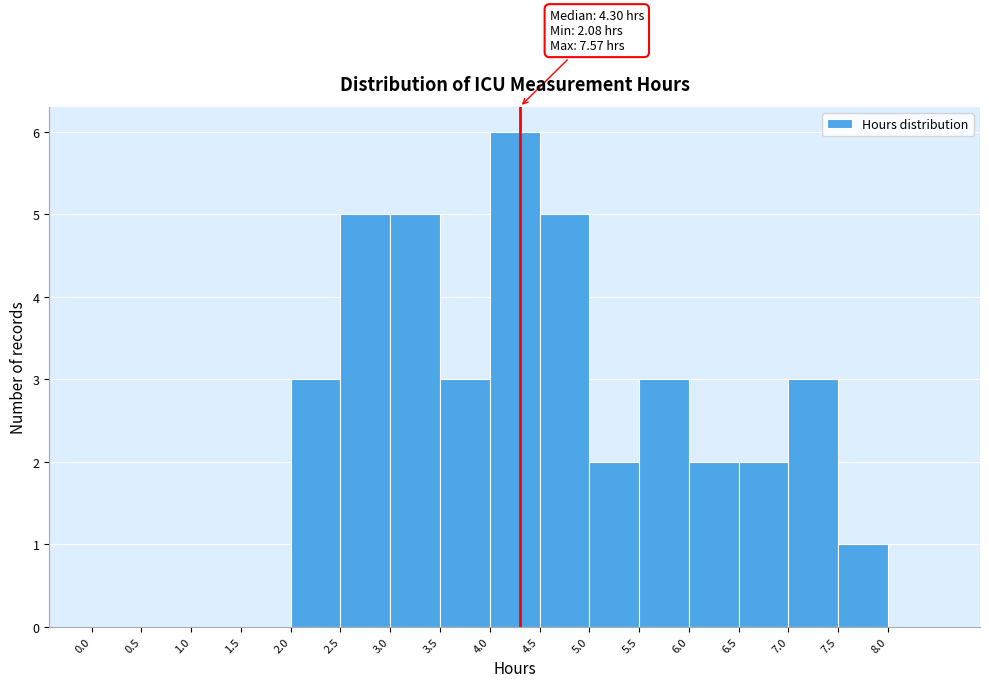

Over which range of the x-axis is the bar tallest?

4.0 to 4.5